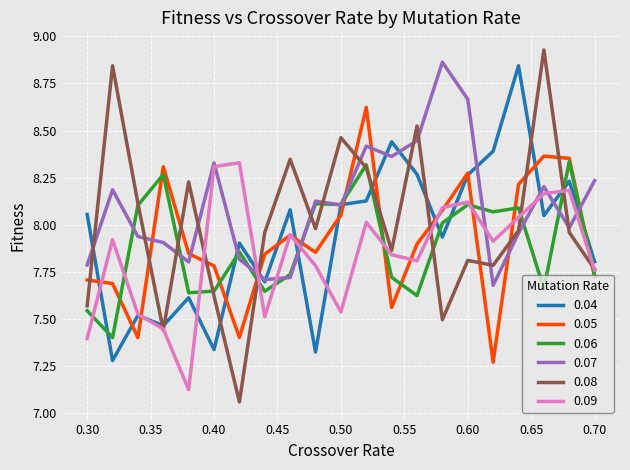

How many values in the 0.04 series are below 8?

10